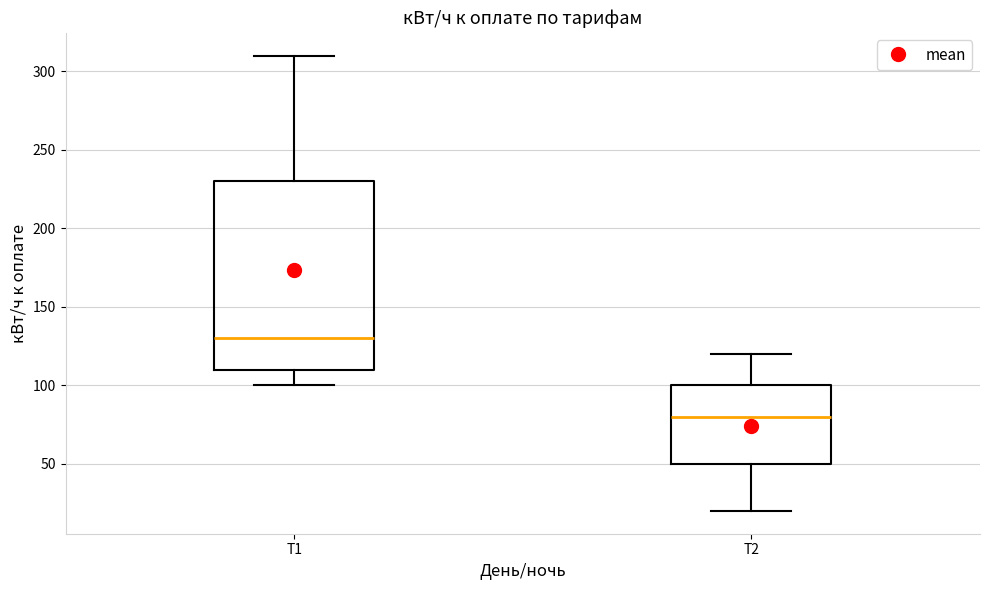

Reading left to right, transcribe this box plot: for each box, give where its median line is, the range the box spans, and where its two whiskers end, as read against the y-axis. The values are not printed on the chart, so give them approximately, as read against the axis.

Т1: median 130, box 110 to 230, whiskers 100 to 310
Т2: median 80, box 50 to 100, whiskers 20 to 120